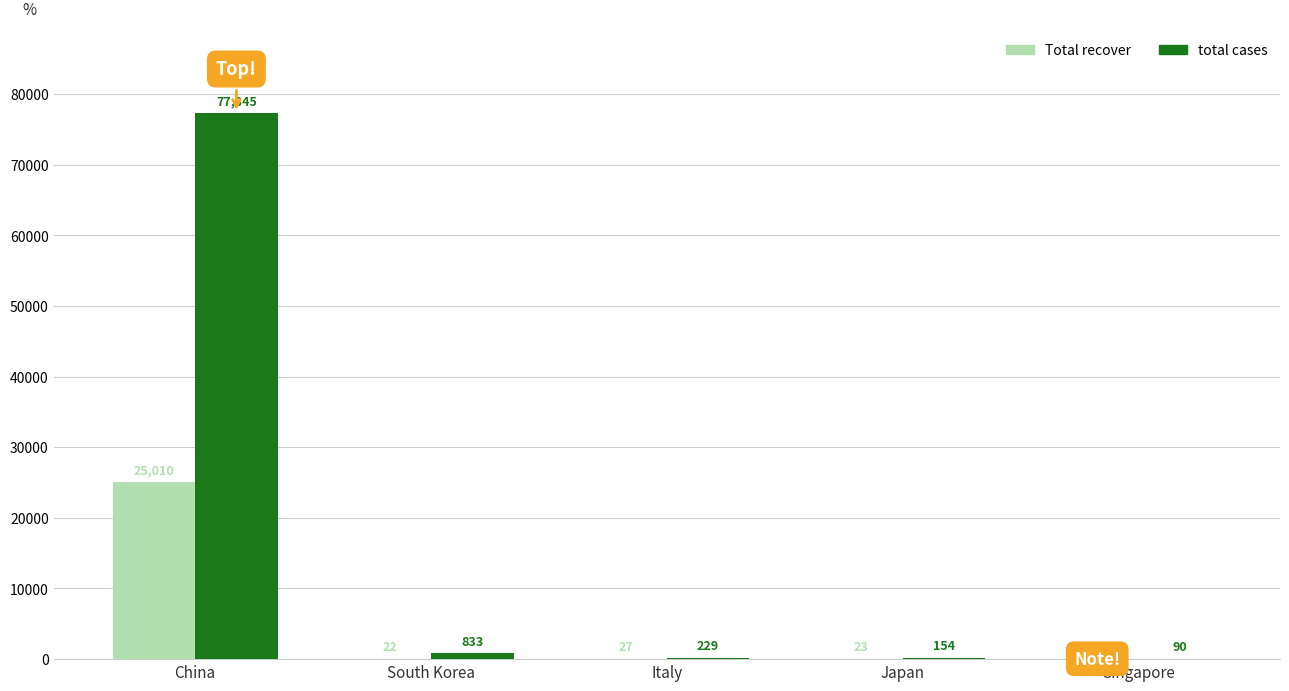

Reading left to right, what are all the values shown in this chart?

Total recover: 25010	22	27	23	53
total cases: 77345	833	229	154	90